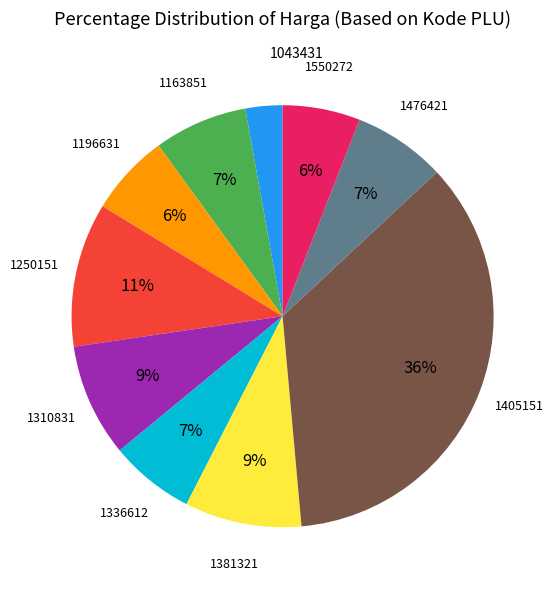

To the nearest percent, what is the average slice percentage?

10%